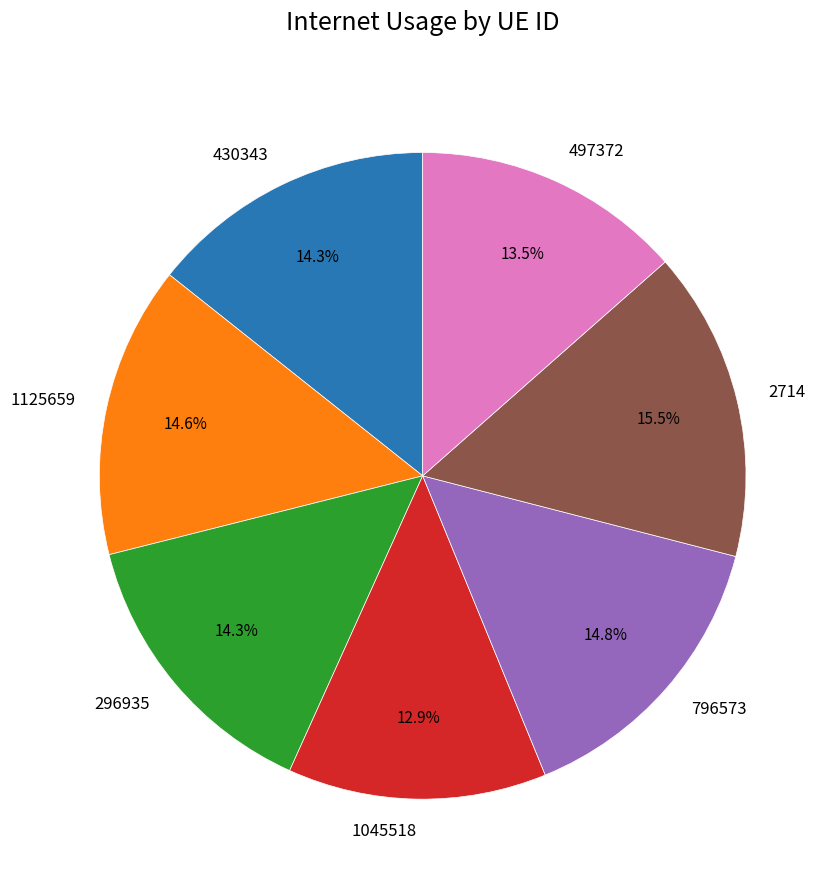

How many segments does this pie chart have?

7